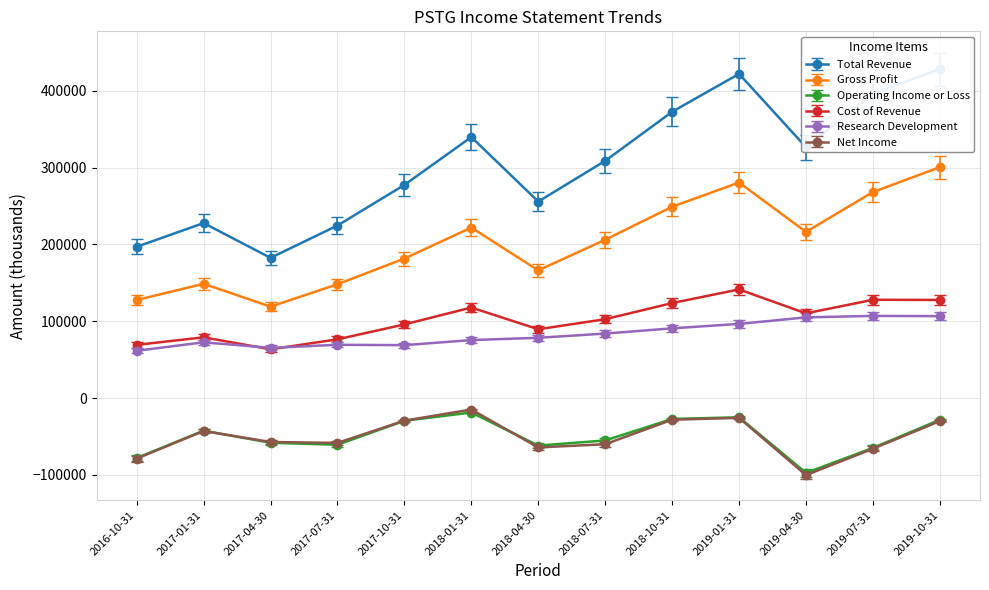

True or false: Net Income and Gross Profit cross at least once.

False